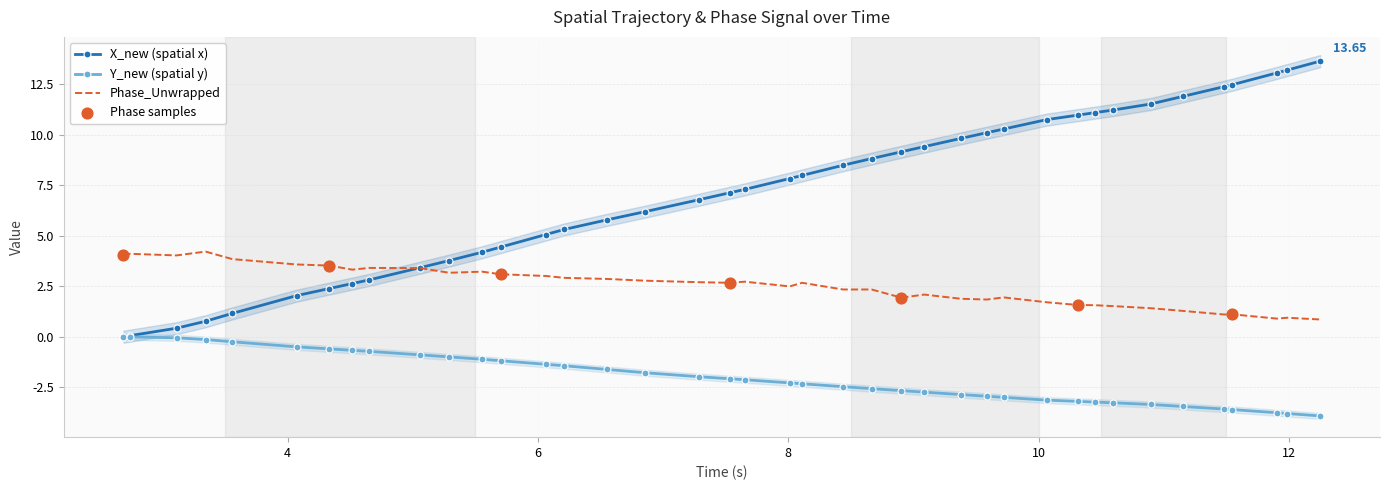

True or false: Phase_Unwrapped and Y_new (spatial y) intersect in this chart.

False